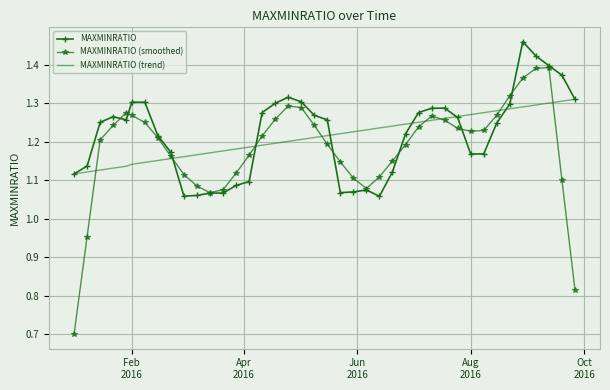

Rank the series by their maximum value, from lowest to highest.

MAXMINRATIO (trend), MAXMINRATIO (smoothed), MAXMINRATIO